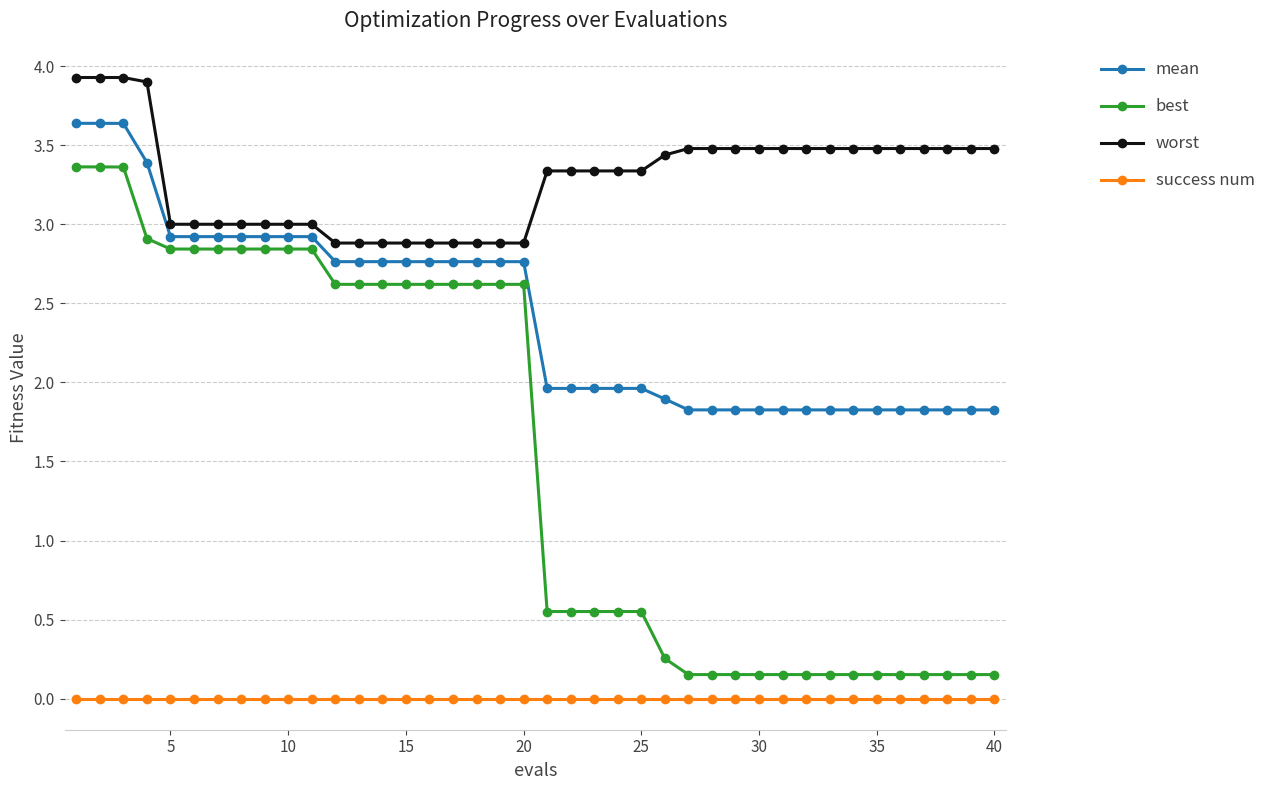

True or false: mean and success num intersect in this chart.

False